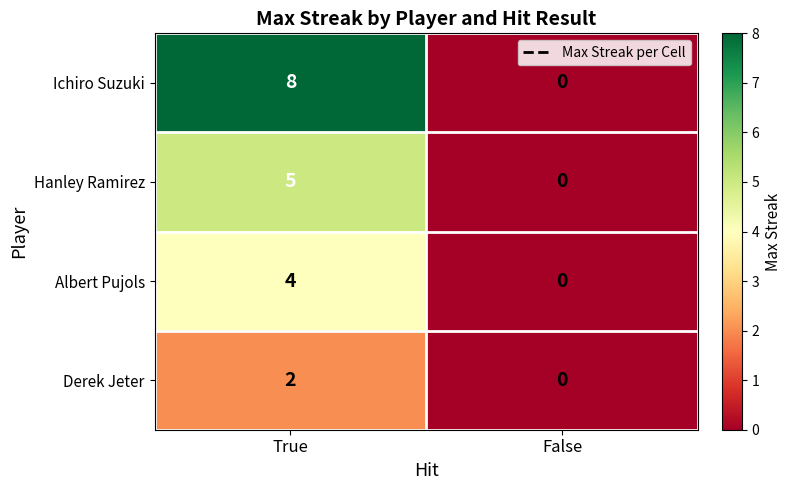

Which label corresponds to the smallest value in the chart?

False